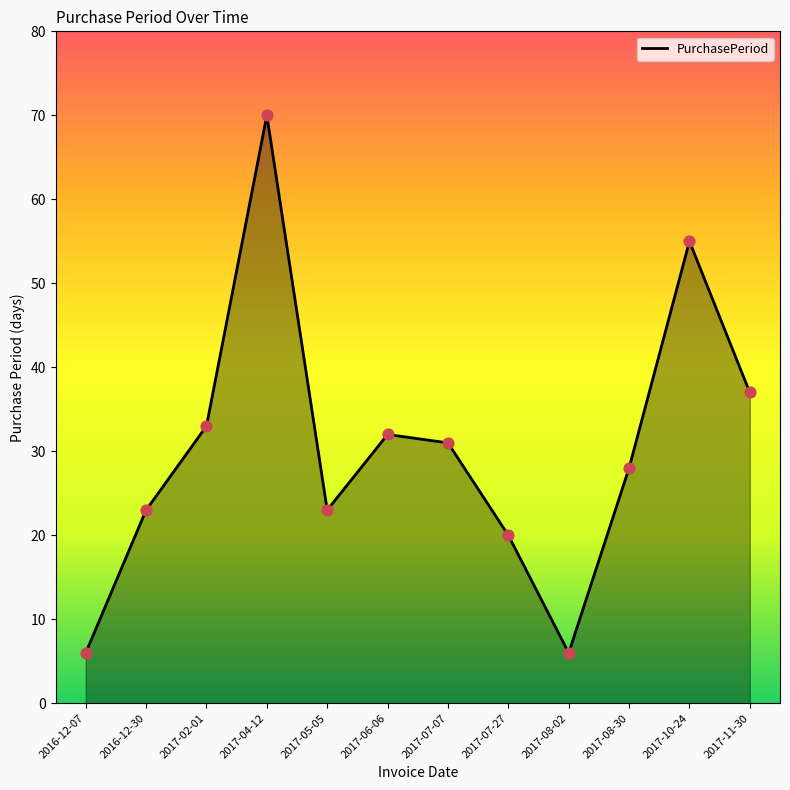

What is the change in value from 2016-12-07 to 2017-05-05?

+17